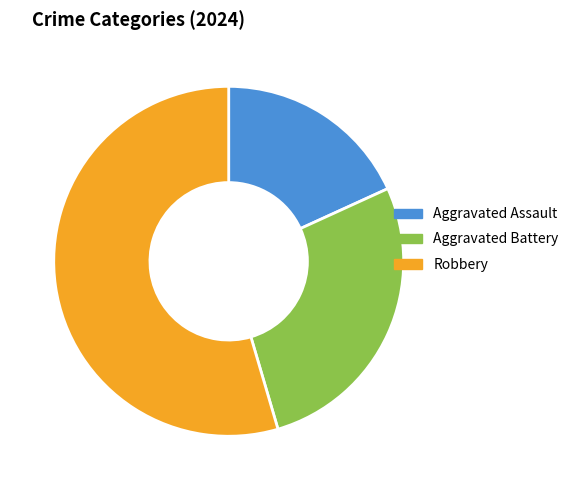

What percentage is the Robbery slice, to the nearest percent?

55%